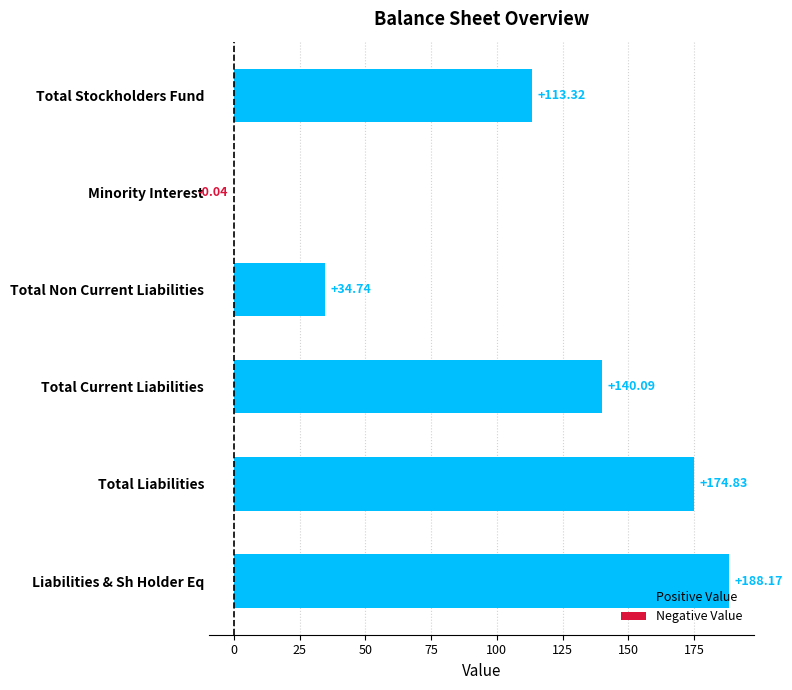

Which category has the highest value across all series?

Liabilities & Sh Holder Eq